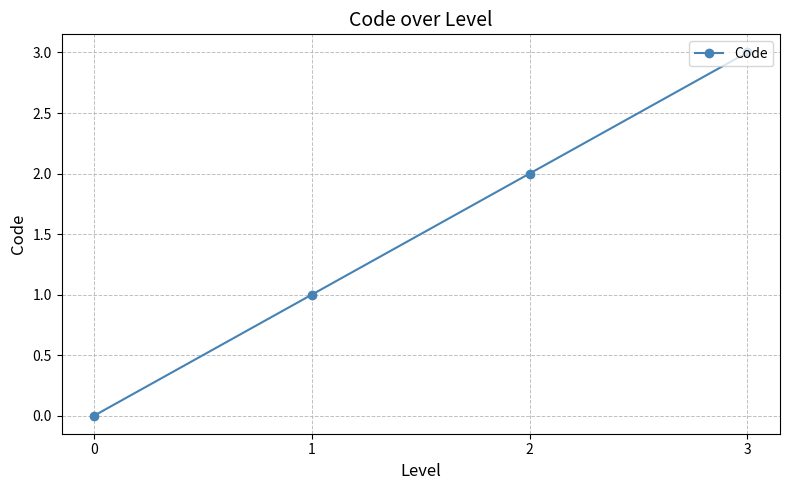

List the labels in order of value, largest first.

3, 2, 1, 0